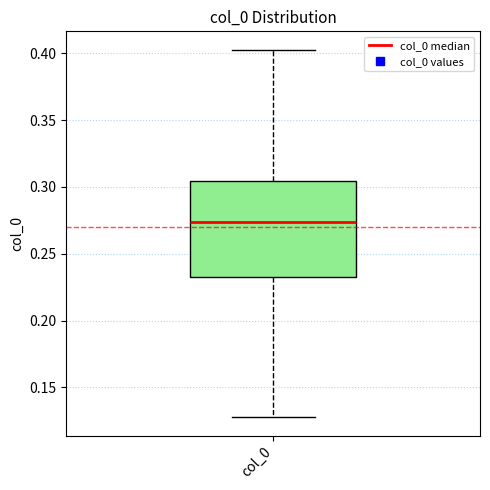

Transcribe this box plot: give where the median line is, the range the box spans, and where the two whiskers end, as read against the y-axis. The values are not printed on the chart, so give them approximately, as read against the axis.

median 0.275, box 0.230 to 0.305, whiskers 0.130 to 0.405